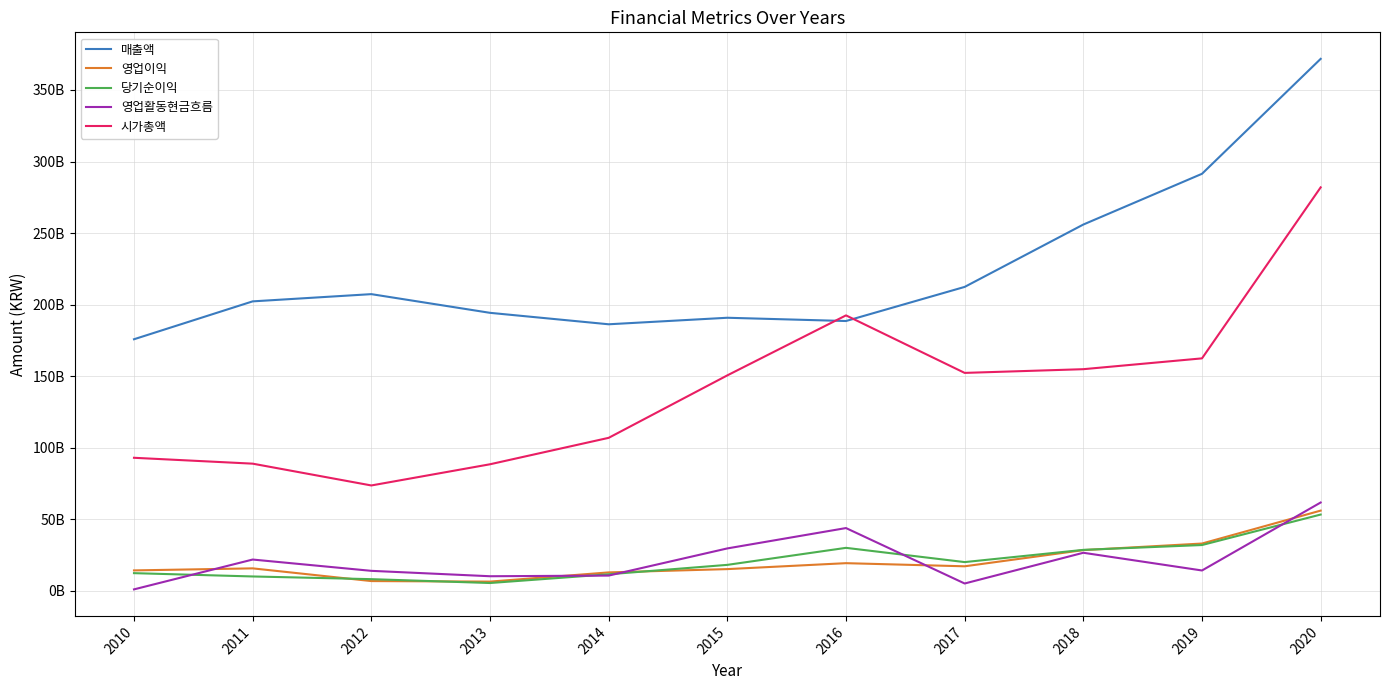

Reading right to left, what are all the values shown in this chart?

매출액: 2020=371740813157	2019=291435152495	2018=255981311076	2017=212403477639	2016=188568376437	2015=190847844968	2014=186290686978	2013=194292212106	2012=207349243923	2011=202298450141	2010=175825983925
영업이익: 2020=56103774160	2019=33099997967	2018=28504495076	2017=17194449650	2016=19377470561	2015=15228156234	2014=12926677178	2013=6495659270	2012=6869044373	2011=15751022040	2010=14324928865
당기순이익: 2020=53350640619	2019=32051476853	2018=28673958497	2017=20131506673	2016=30087643011	2015=18193217973	2014=11619255896	2013=5512696405	2012=8209086070	2011=10090635466	2010=12405344166
영업활동현금흐름: 2020=61766099573	2019=14271630012	2018=26646931940	2017=5173318915	2016=43910227277	2015=29686686875	2014=10703696707	2013=10249321286	2012=14022461472	2011=21912944501	2010=1068676548
시가총액: 2020=281955168000	2019=162475315200	2018=154913299200	2017=152320608000	2016=192507321600	2015=150592147200	2014=106948512000	2013=88475587200	2012=73675641600	2011=88907702400	2010=93012796800